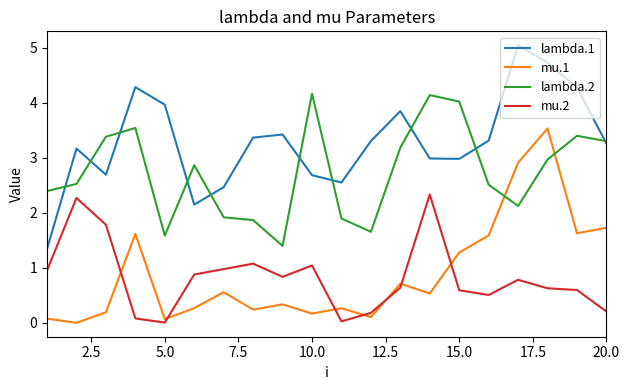

What is the average value of the lambda.1 series?

3.3